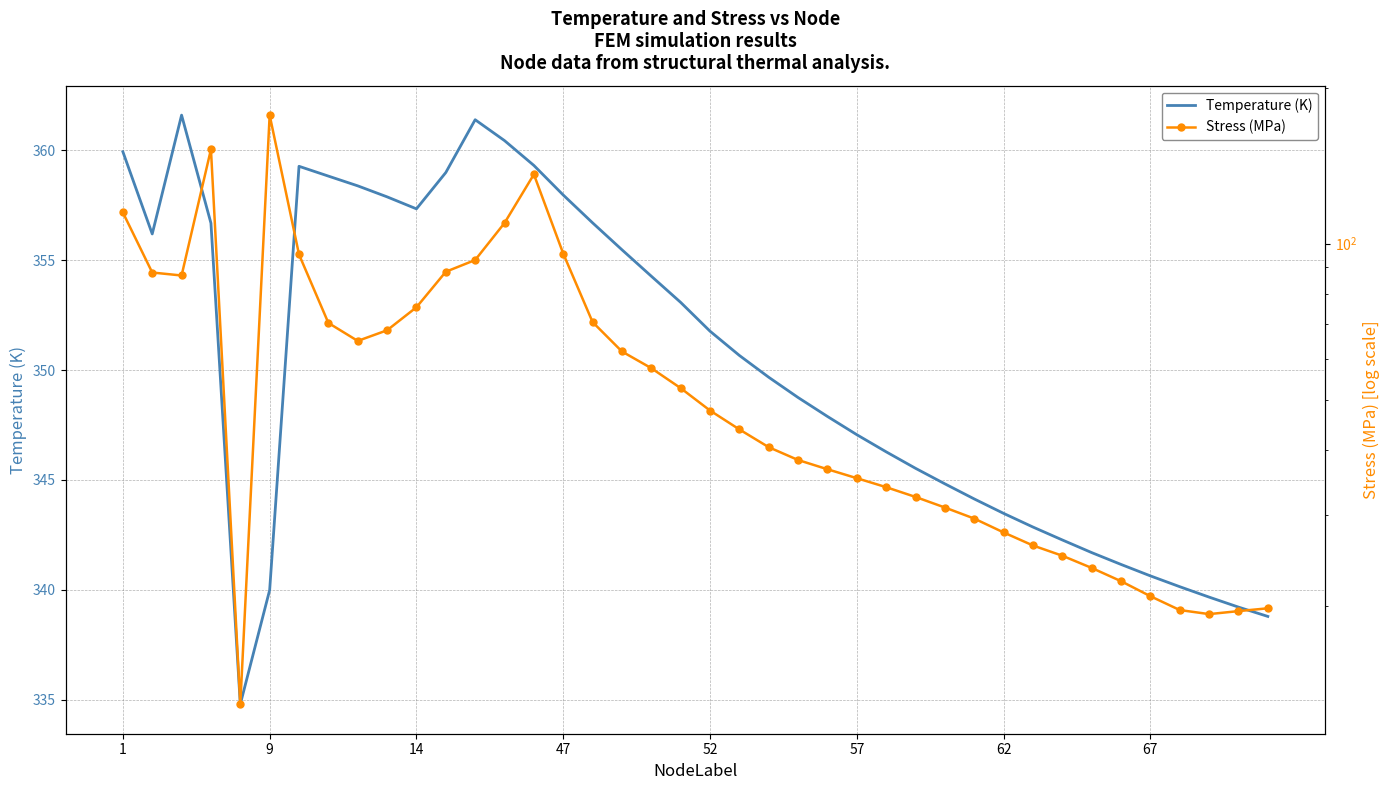

At how many categories does at least one series exceed 89?

40